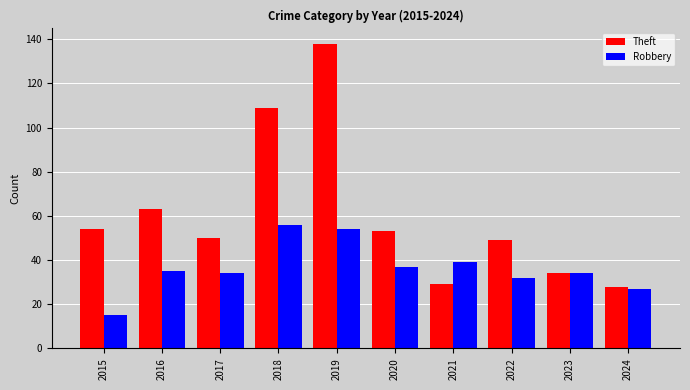

At which label is Theft closest to 83?

2016